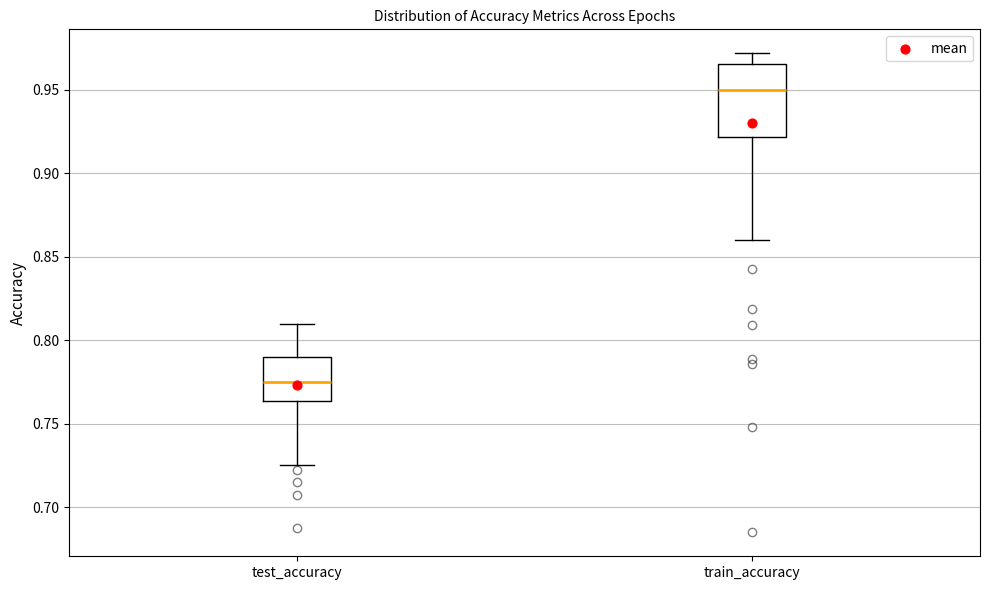

Reading left to right, transcribe this box plot: for each box, give where its median line is, the range the box spans, and where its two whiskers end, as read against the y-axis. The values are not printed on the chart, so give them approximately, as read against the axis.

test_accuracy: median 0.775, box 0.765 to 0.790, whiskers 0.725 to 0.810
train_accuracy: median 0.950, box 0.920 to 0.965, whiskers 0.860 to 0.970